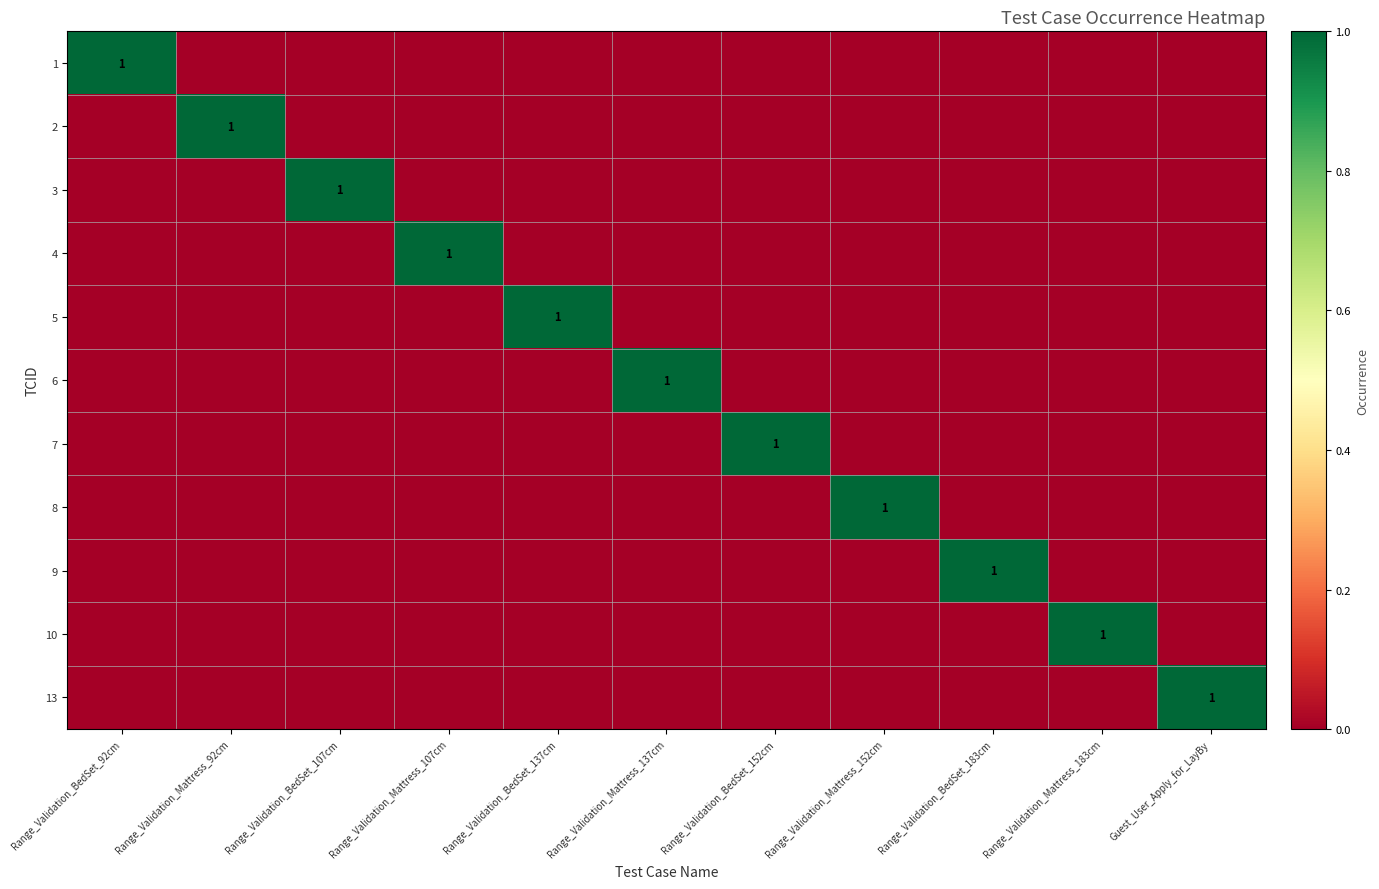

Rank the series by their maximum value, from lowest to highest.

1, 2, 3, 4, 5, 6, 7, 8, 9, 10, 13